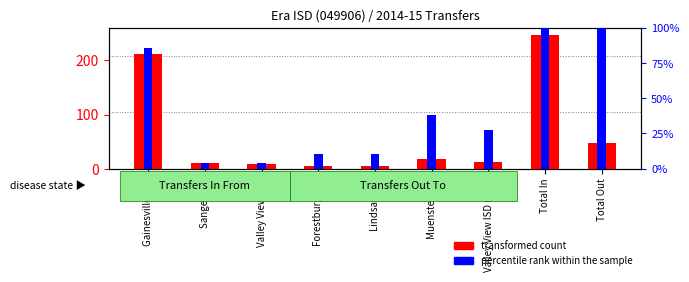

What is the label of the 8th bar from the right?

Sanger ISD